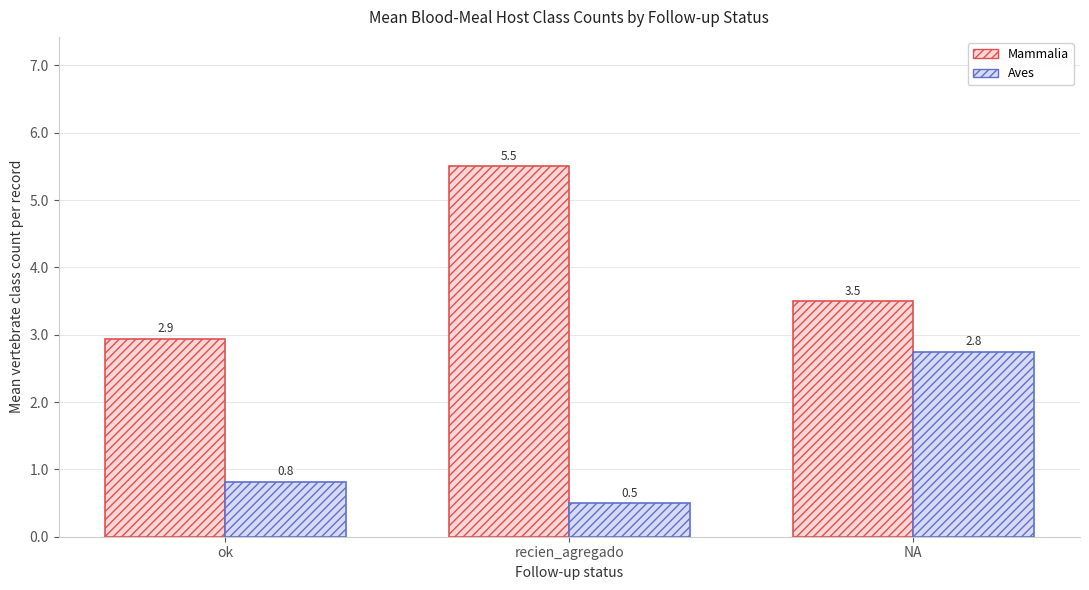

How many data points in Mammalia are above 3?

2